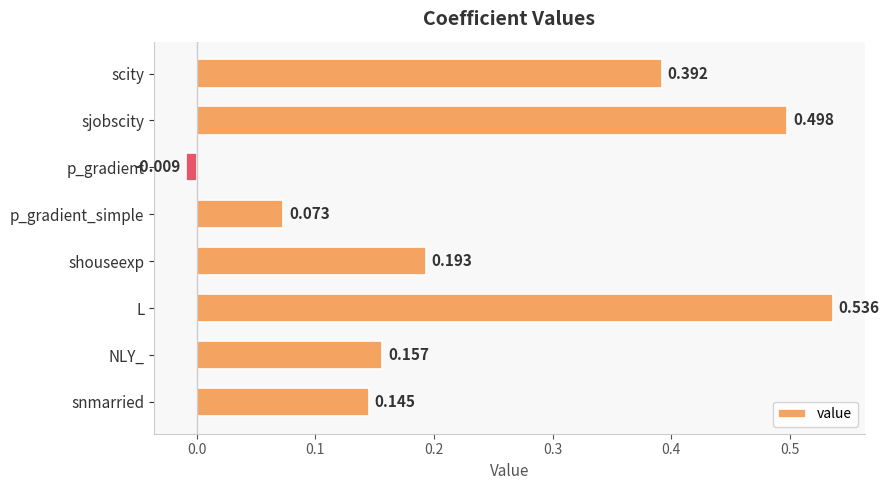

What is the label of the 8th bar from the bottom?

scity